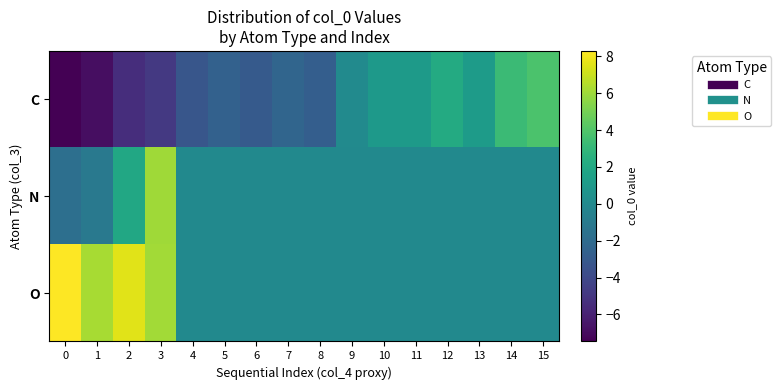

Reading left to right, list all the values displayed in this chart.

C: 0=-7.5	1=-6.9	2=-5.4	3=-4.8	4=-3.3	5=-2.6	6=-3.0	7=-2.3	8=-2.7	9=0.1	10=1.0	11=1.1	12=2.2	13=1.2	14=3.3	15=3.8
N: 0=-1.7	1=-1.1	2=2.0	3=6.1	4=0.0	5=0.0	6=0.0	7=0.0	8=0.0	9=0.0	10=0.0	11=0.0	12=0.0	13=0.0	14=0.0	15=0.0
O: 0=8.3	1=6.2	2=7.6	3=6.1	4=0.0	5=0.0	6=0.0	7=0.0	8=0.0	9=0.0	10=0.0	11=0.0	12=0.0	13=0.0	14=0.0	15=0.0